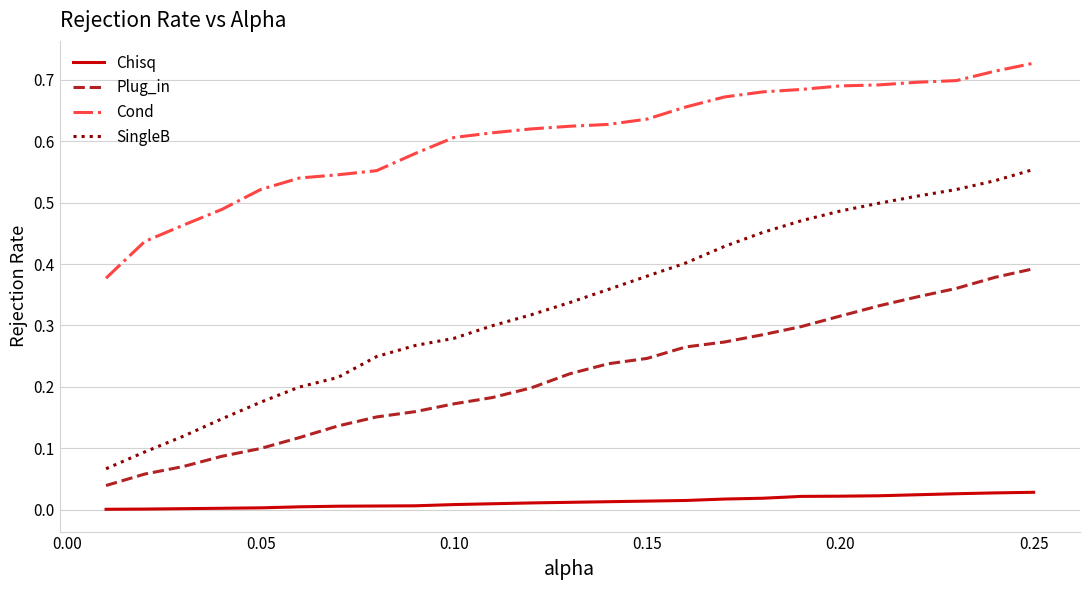

Which series has the largest total across all categories?

Cond